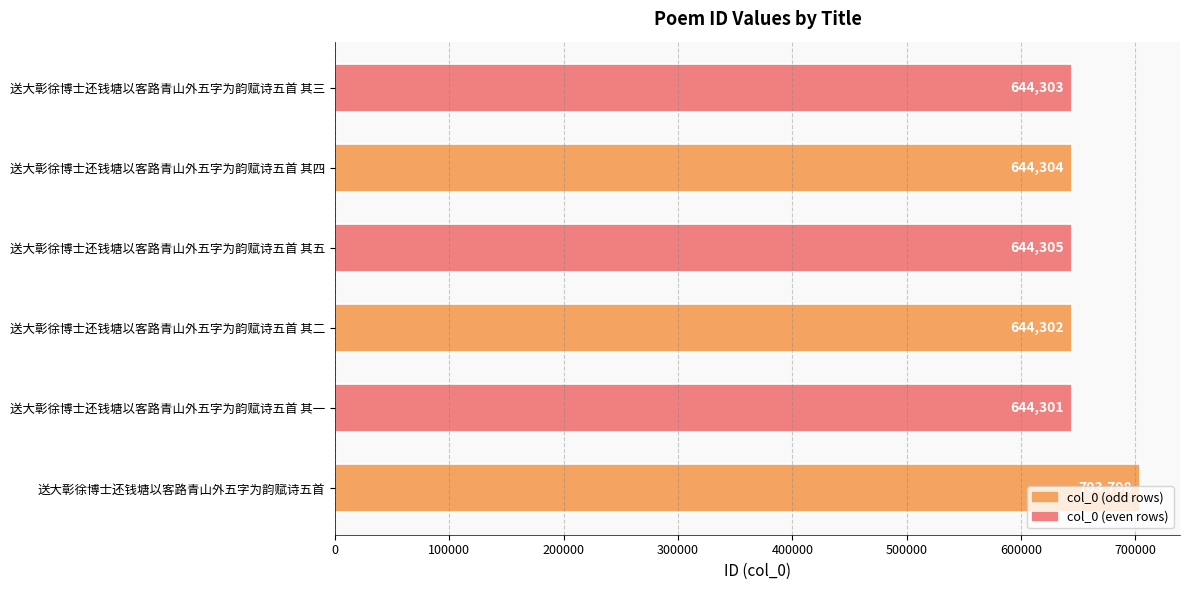

The value at 送大彰徐博士还钱塘以客路青山外五字为韵赋诗五首 其四 is 990505. True or false?

False